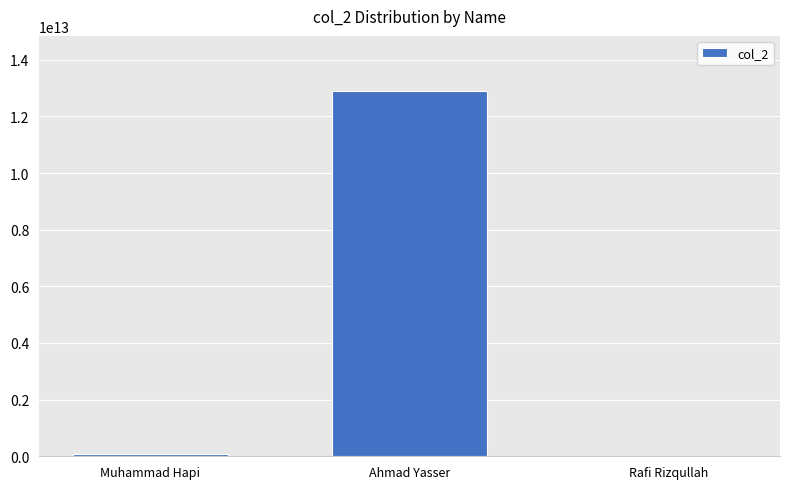

True or false: the data shows 12904913851935 at Ahmad Yasser.

True